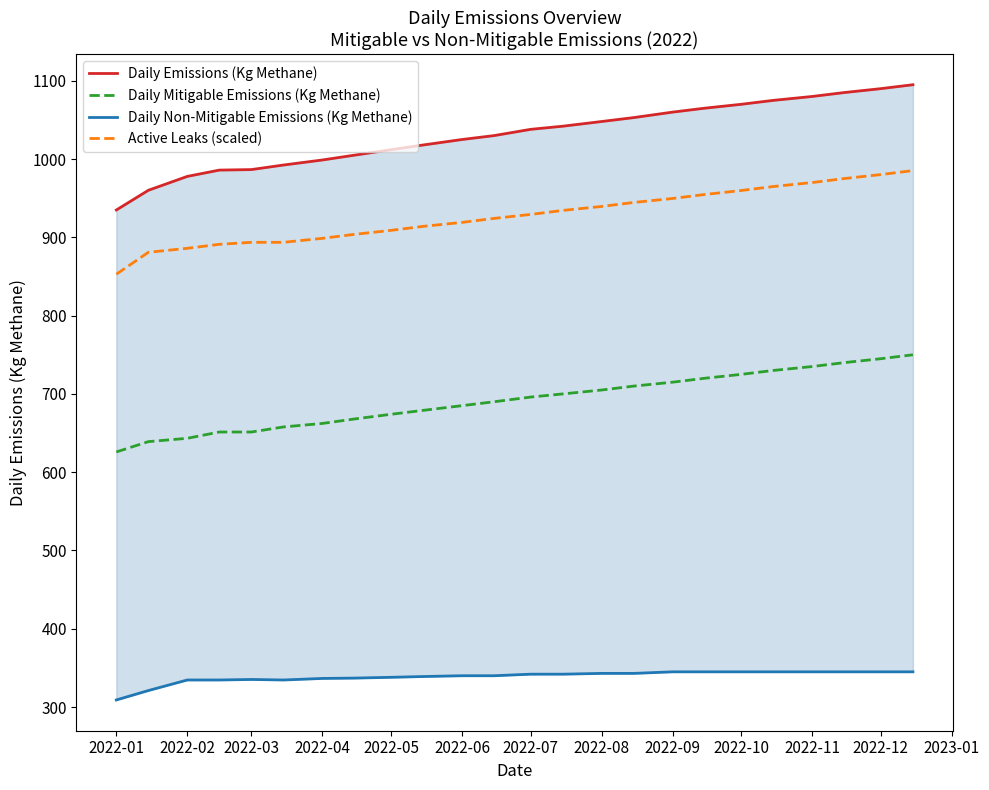

True or false: Active Leaks (scaled) and Daily Mitigable Emissions (Kg Methane) intersect in this chart.

False